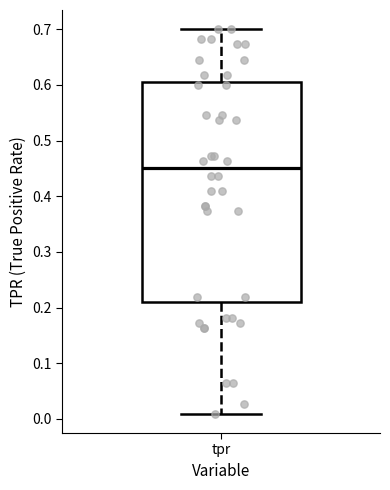

Where does the upper whisker of the box for tpr end on the y-axis? The values are not printed on the chart, so give them approximately, as read against the axis.

0.70